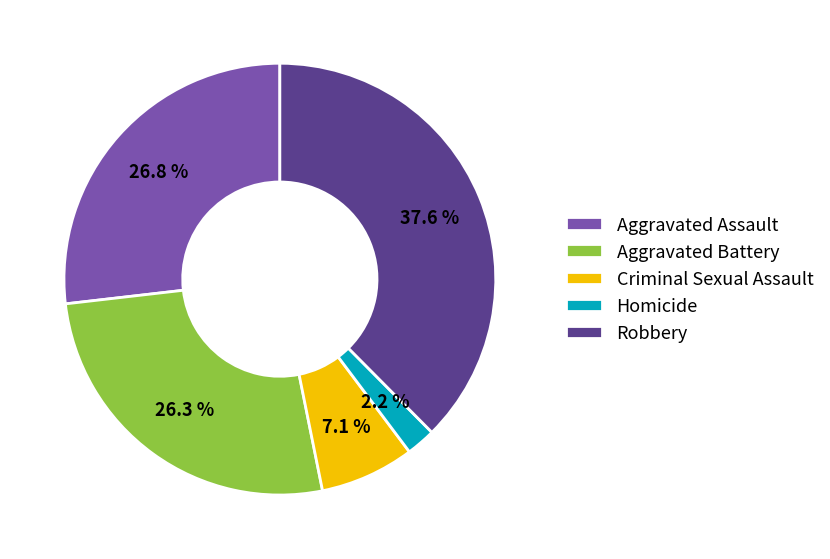

Is there a majority slice in this chart?

No